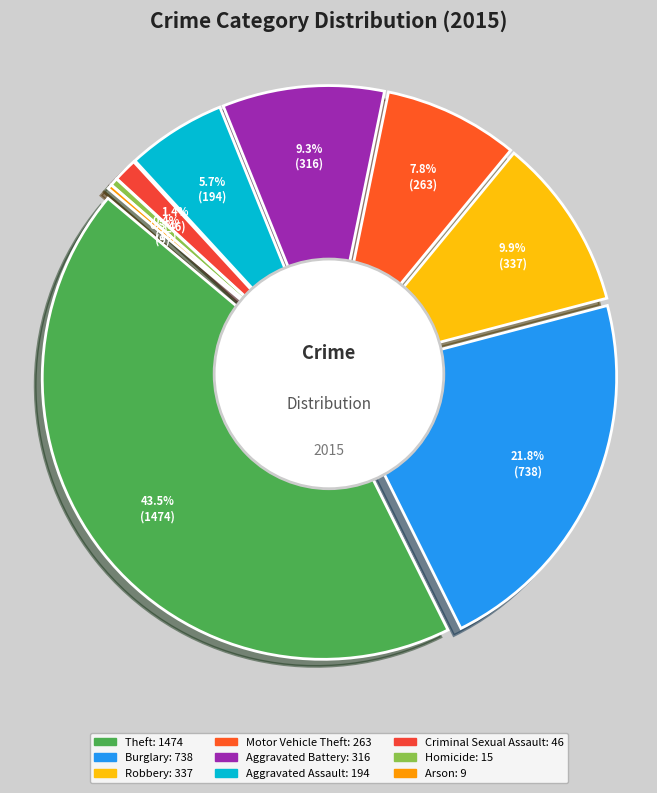

Count the number of slices in the pie.

9